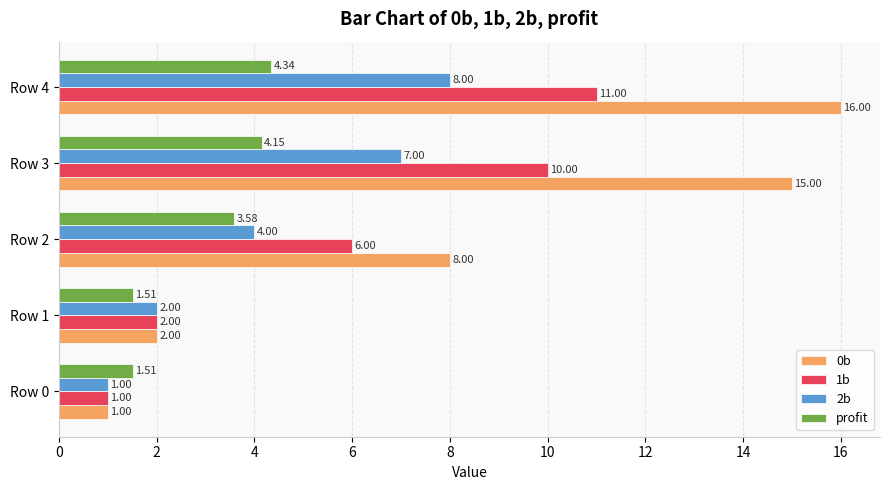

What is the difference between the maximum and minimum values in the 1b series?

10.0